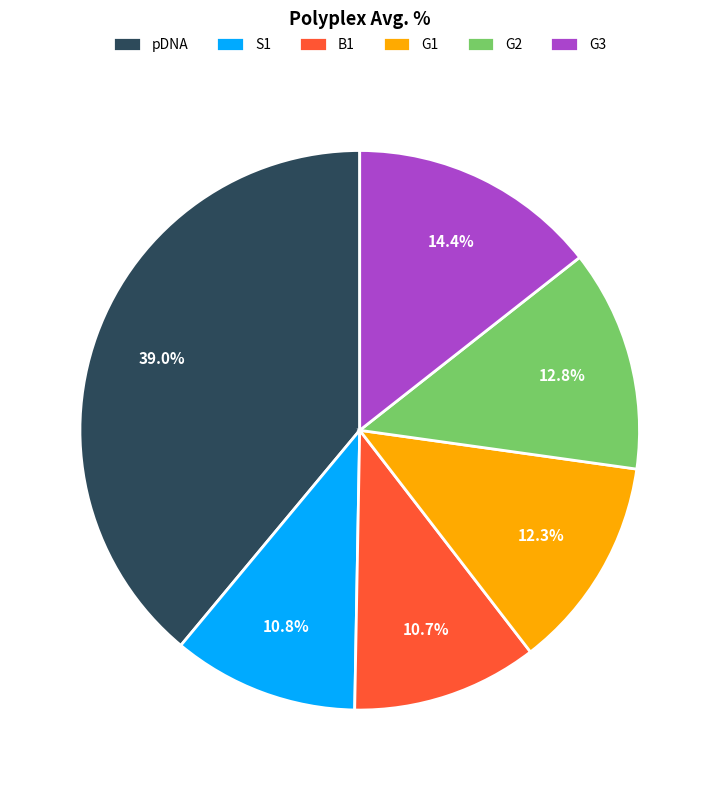

To the nearest percent, what is the combined percentage of S1 and G2?

24%